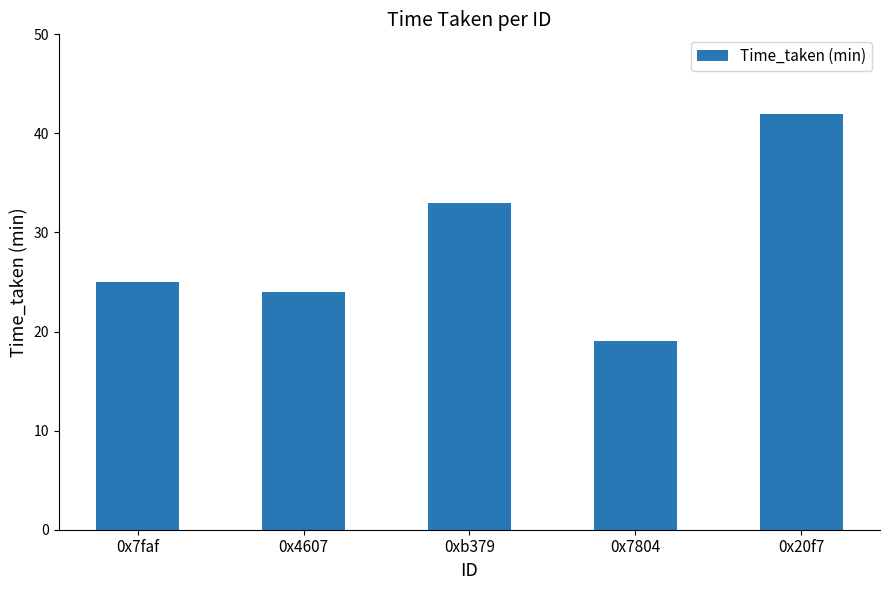

Read the value at 0xb379, to the nearest 5.

35